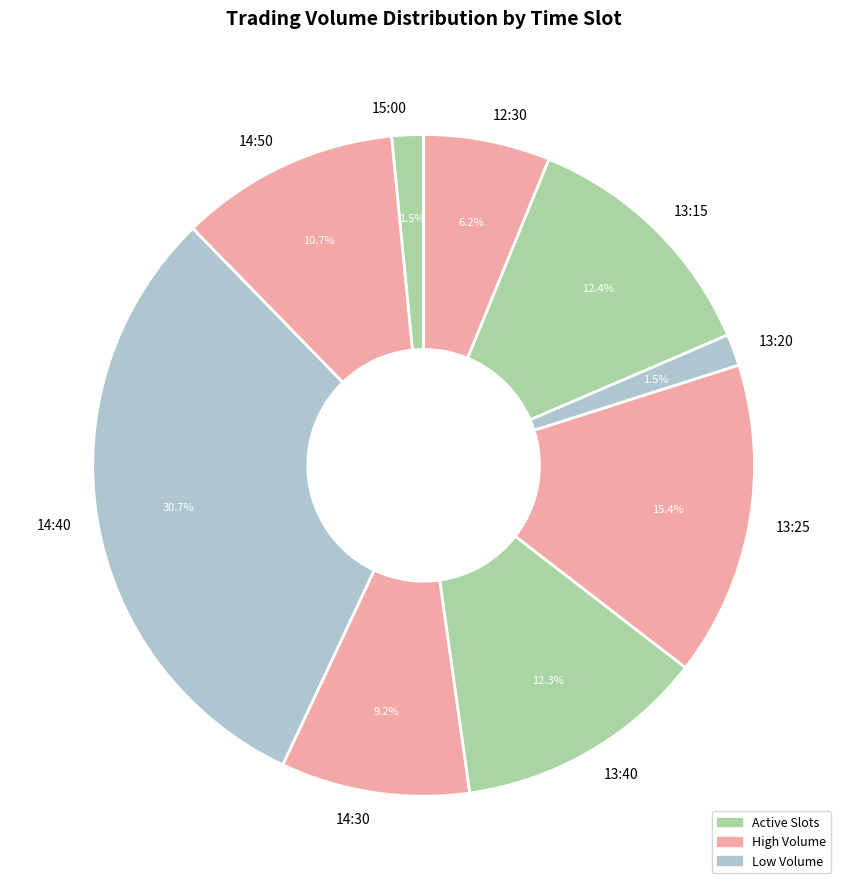

Is the sum of 14:30 and 13:15 greater than half?

No